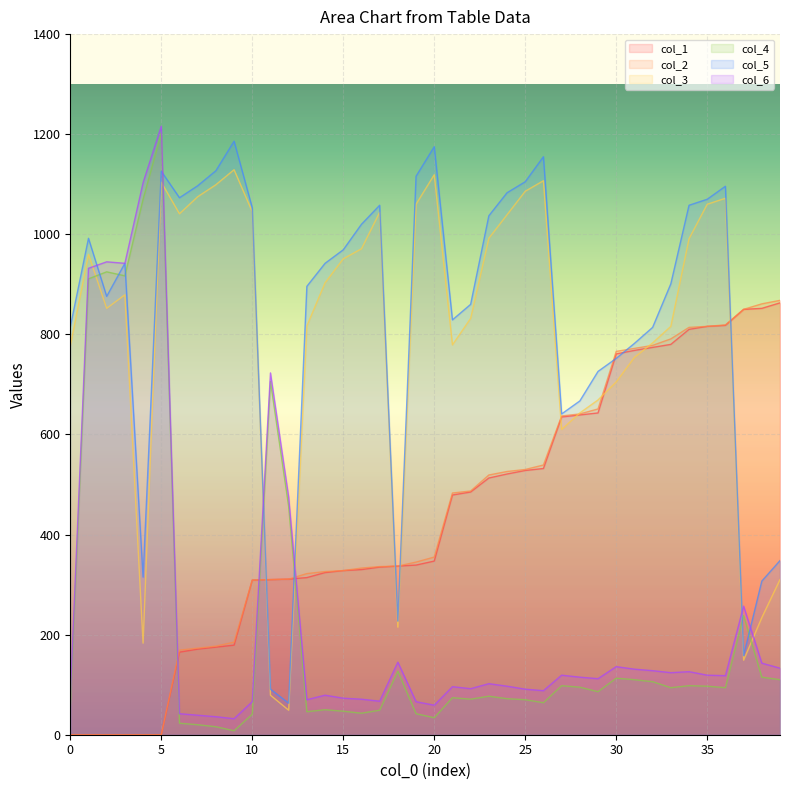

How many interior local valleys does the col_4 series have?

10